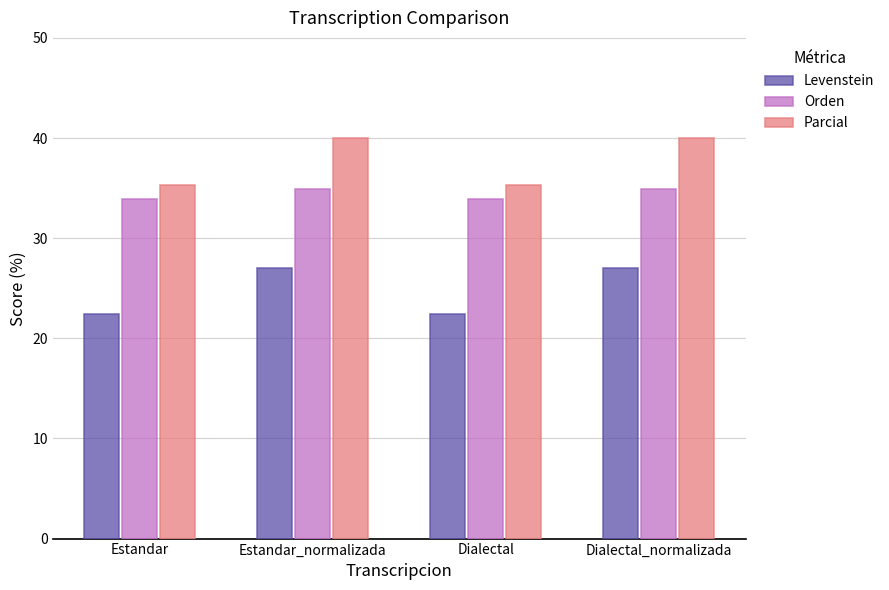

Rank the series by their maximum value, from lowest to highest.

Levenstein, Orden, Parcial